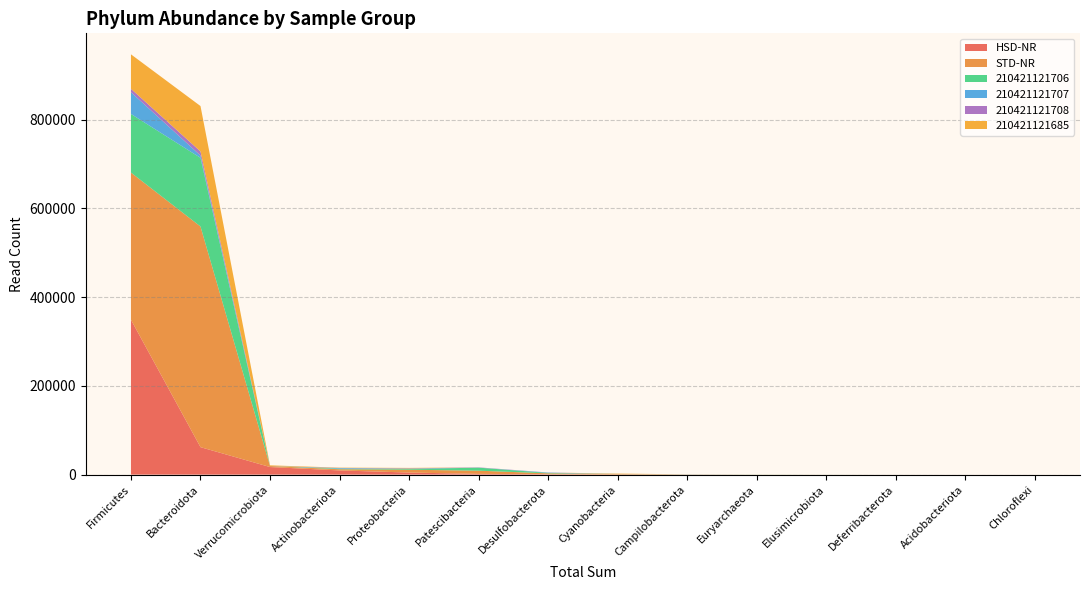

Reading right to left, what are all the values shown in this chart?

HSD-NR: Chloroflexi=8	Acidobacteriota=12	Deferribacterota=23	Elusimicrobiota=0	Euryarchaeota=0	Campilobacterota=130	Cyanobacteria=92	Desulfobacterota=942	Patescibacteria=1669	Proteobacteria=4688	Actinobacteriota=9452	Verrucomicrobiota=17077	Bacteroidota=61906	Firmicutes=349078
STD-NR: Chloroflexi=0	Acidobacteriota=0	Deferribacterota=13	Elusimicrobiota=80	Euryarchaeota=161	Campilobacterota=301	Cyanobacteria=1262	Desulfobacterota=1941	Patescibacteria=7207	Proteobacteria=6378	Actinobacteriota=2690	Verrucomicrobiota=2290	Bacteroidota=497348	Firmicutes=331682
210421121706: Chloroflexi=0	Acidobacteriota=0	Deferribacterota=0	Elusimicrobiota=58	Euryarchaeota=139	Campilobacterota=136	Cyanobacteria=35	Desulfobacterota=1014	Patescibacteria=6782	Proteobacteria=1737	Actinobacteriota=1257	Verrucomicrobiota=0	Bacteroidota=154742	Firmicutes=132085
210421121707: Chloroflexi=0	Acidobacteriota=0	Deferribacterota=0	Elusimicrobiota=0	Euryarchaeota=0	Campilobacterota=130	Cyanobacteria=75	Desulfobacterota=678	Patescibacteria=137	Proteobacteria=743	Actinobacteriota=1284	Verrucomicrobiota=63	Bacteroidota=5141	Firmicutes=49012
210421121708: Chloroflexi=8	Acidobacteriota=12	Deferribacterota=0	Elusimicrobiota=0	Euryarchaeota=0	Campilobacterota=0	Cyanobacteria=8	Desulfobacterota=264	Patescibacteria=514	Proteobacteria=580	Actinobacteriota=398	Verrucomicrobiota=17	Bacteroidota=9272	Firmicutes=7690
210421121685: Chloroflexi=0	Acidobacteriota=0	Deferribacterota=13	Elusimicrobiota=0	Euryarchaeota=0	Campilobacterota=0	Cyanobacteria=841	Desulfobacterota=0	Patescibacteria=59	Proteobacteria=1014	Actinobacteriota=667	Verrucomicrobiota=1458	Bacteroidota=102333	Firmicutes=77704